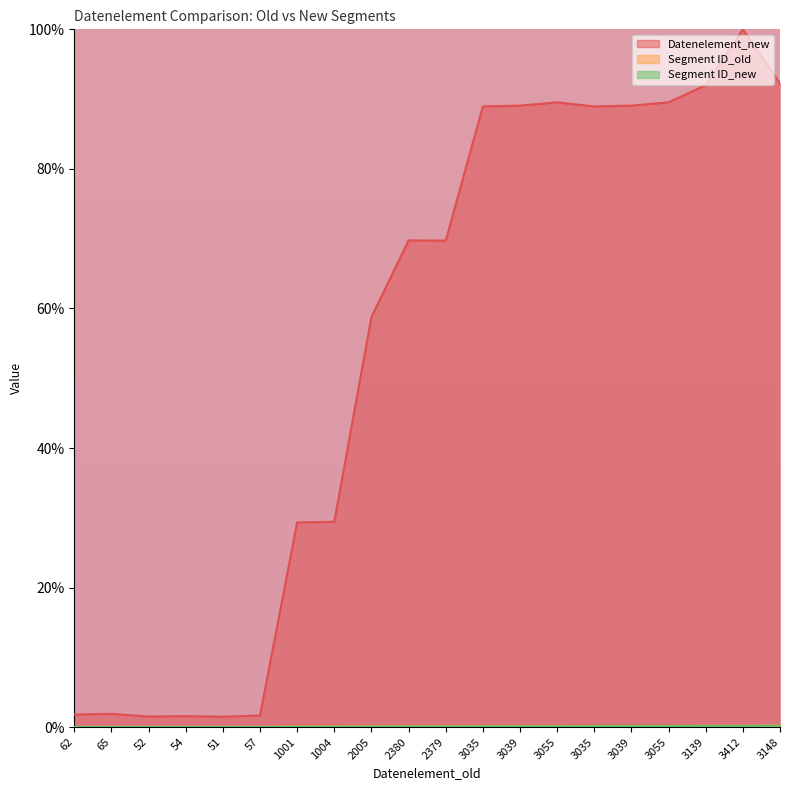

Rank the series by their maximum value, from lowest to highest.

Segment ID_old, Segment ID_new, Datenelement_new